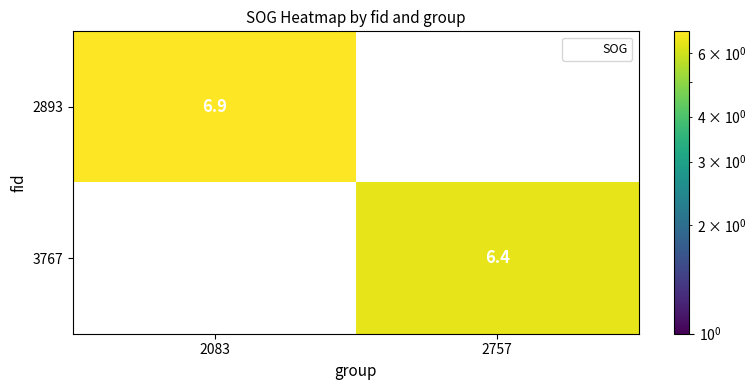

The value of 2893 at 2083 is 3.6. True or false?

False